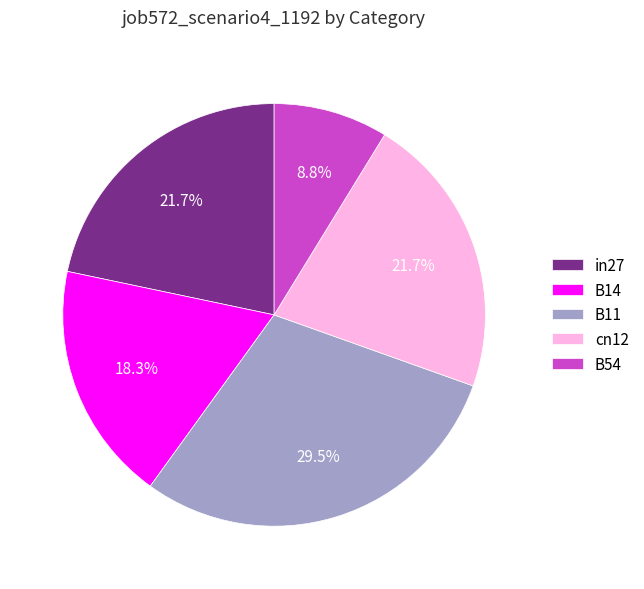

True or false: B14 accounts for 11% of the total.

False